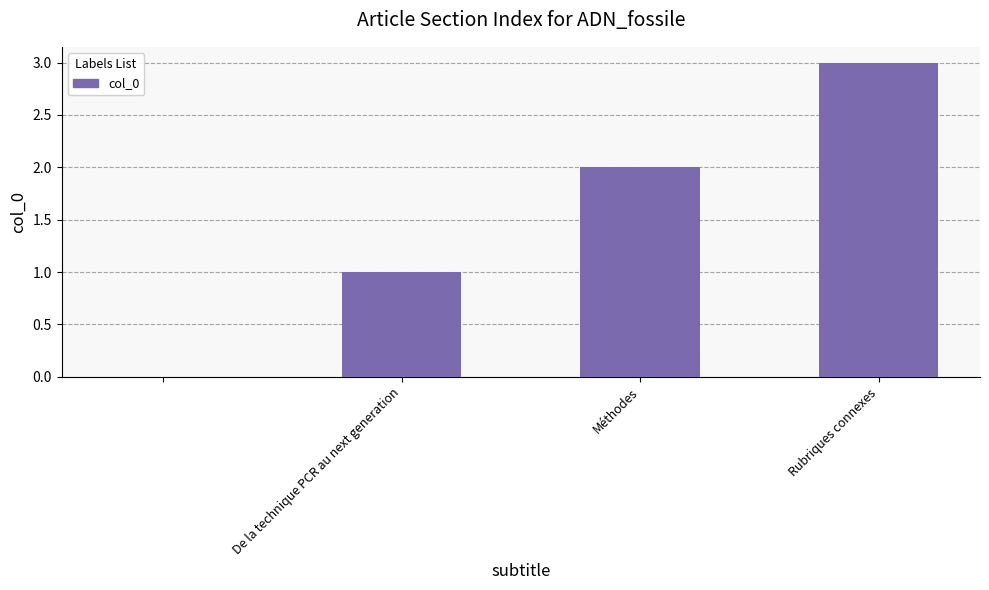

What is the sum of all values?

6